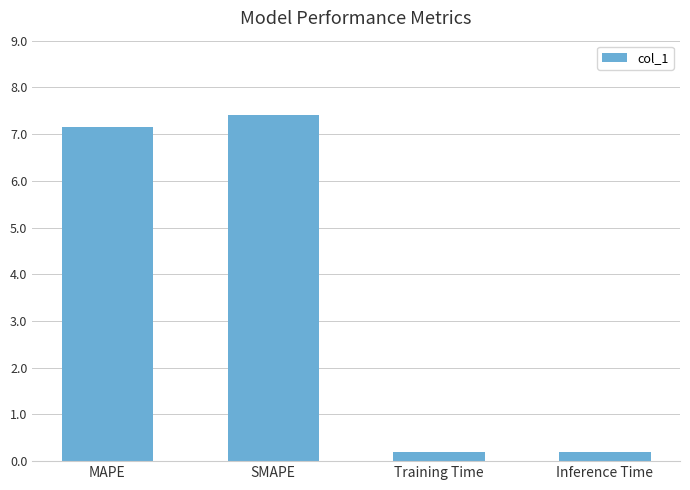

True or false: the data shows 7.4 at SMAPE.

True